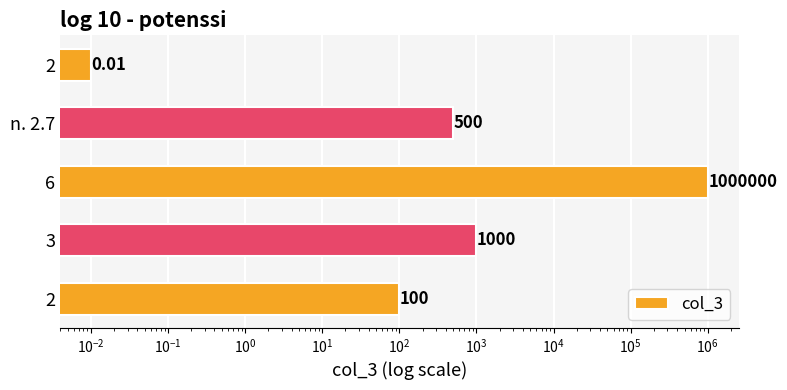

True or false: the data shows 561.8 at 3.

False